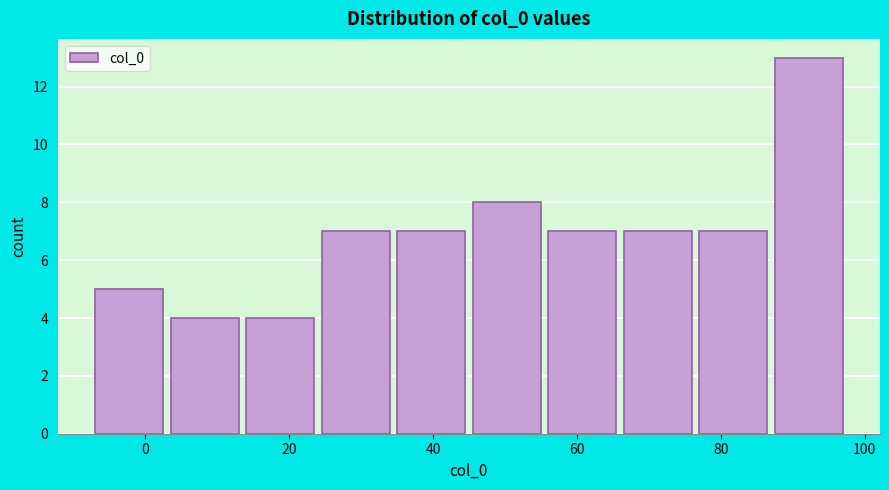

What is the height of the bar covering 14.0 to 24.5 on the x-axis? Neither the bar edges nor the heights are printed on the chart, so give them approximately, as read against the axes.

4